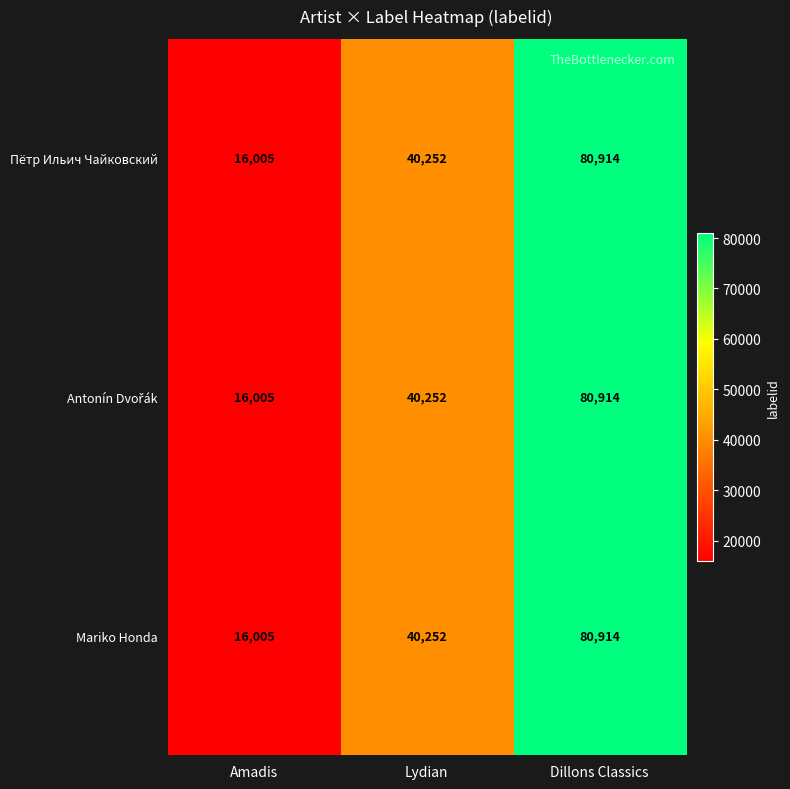

True or false: Пётр Ильич Чайковский has a value of 80914 at Dillons Classics.

True